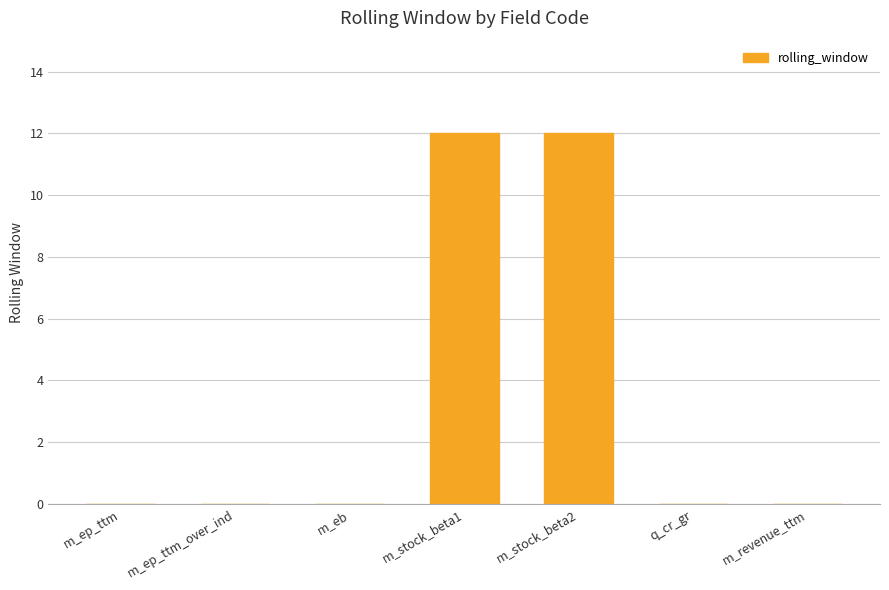

What is the sum of all values?

24